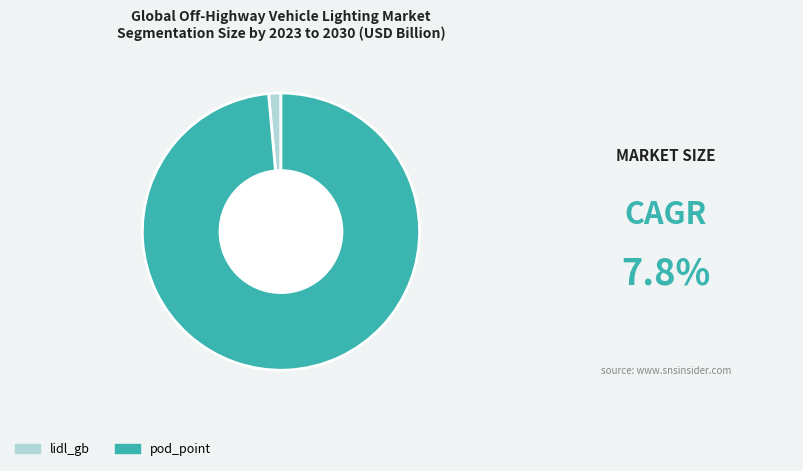

What is the ratio of the value at pod_point to the value at lidl_gb?

68.9